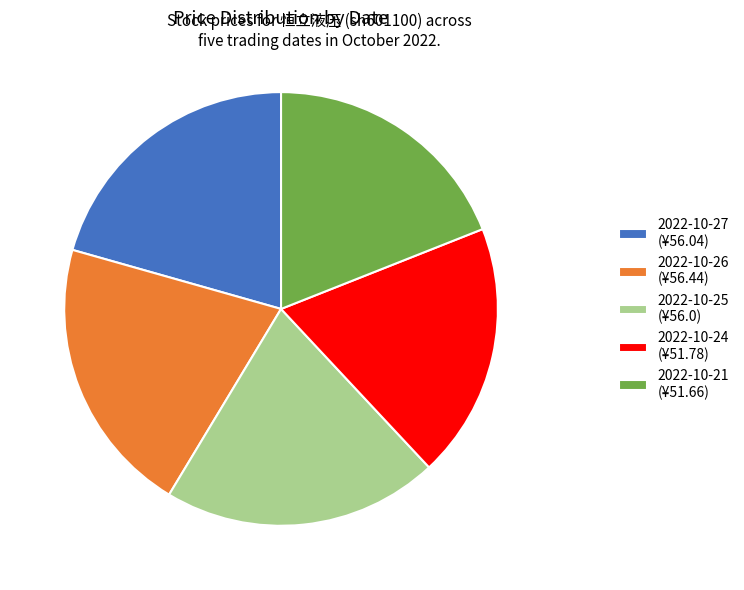

How many segments does this pie chart have?

5